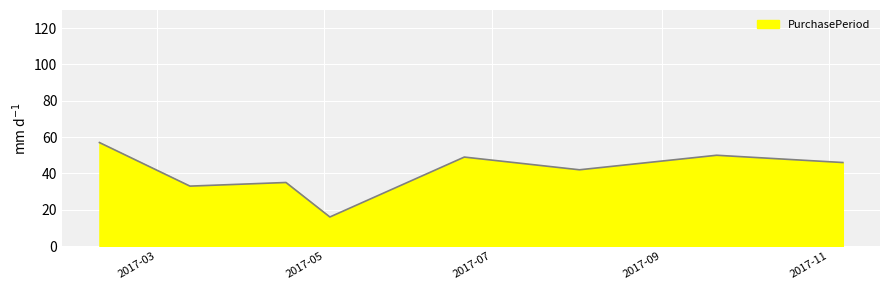

What is the difference between the maximum and minimum values?

41